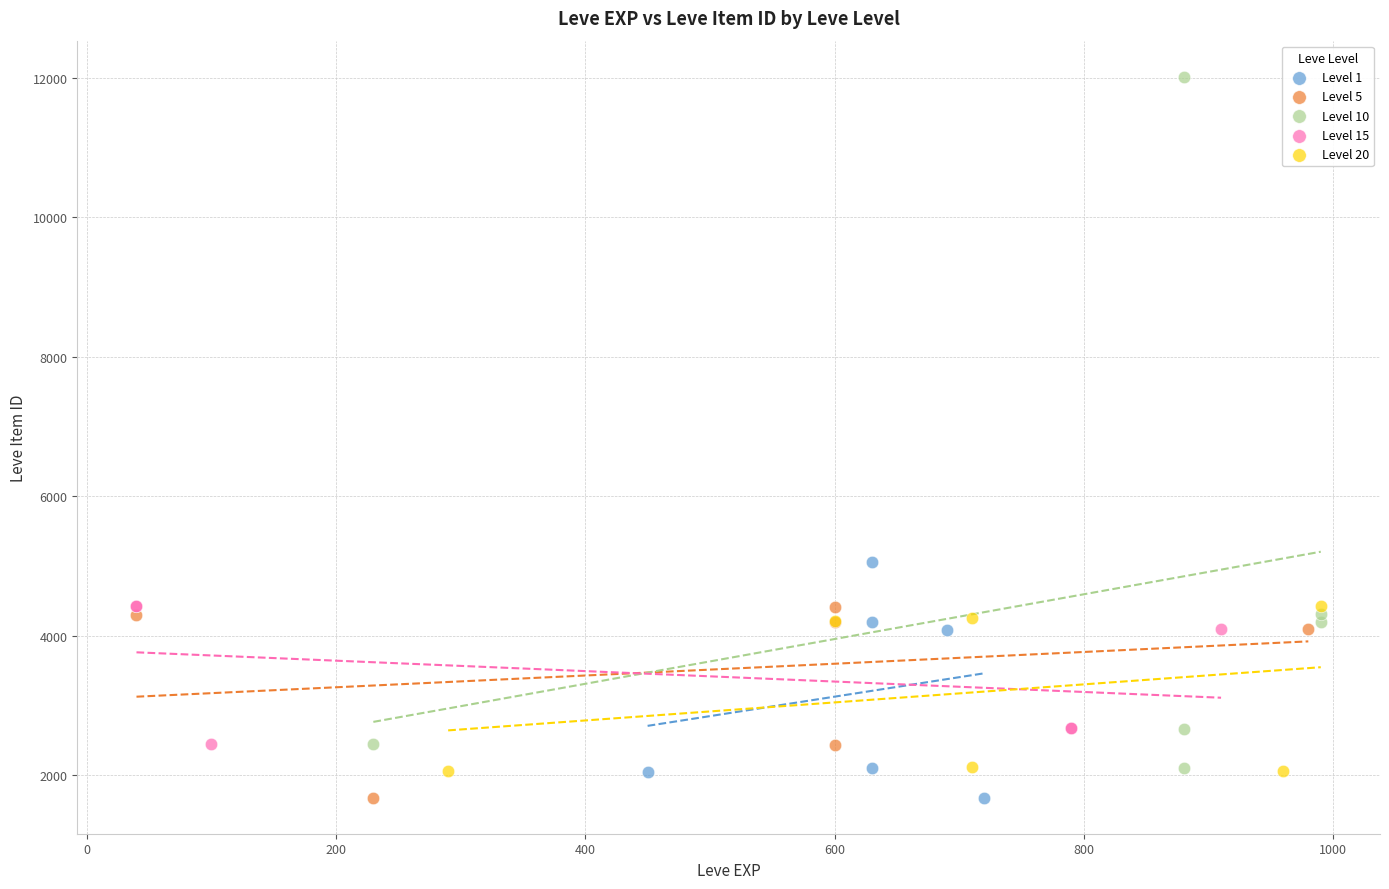

Which series reaches the maximum Y coordinate?

Level 10